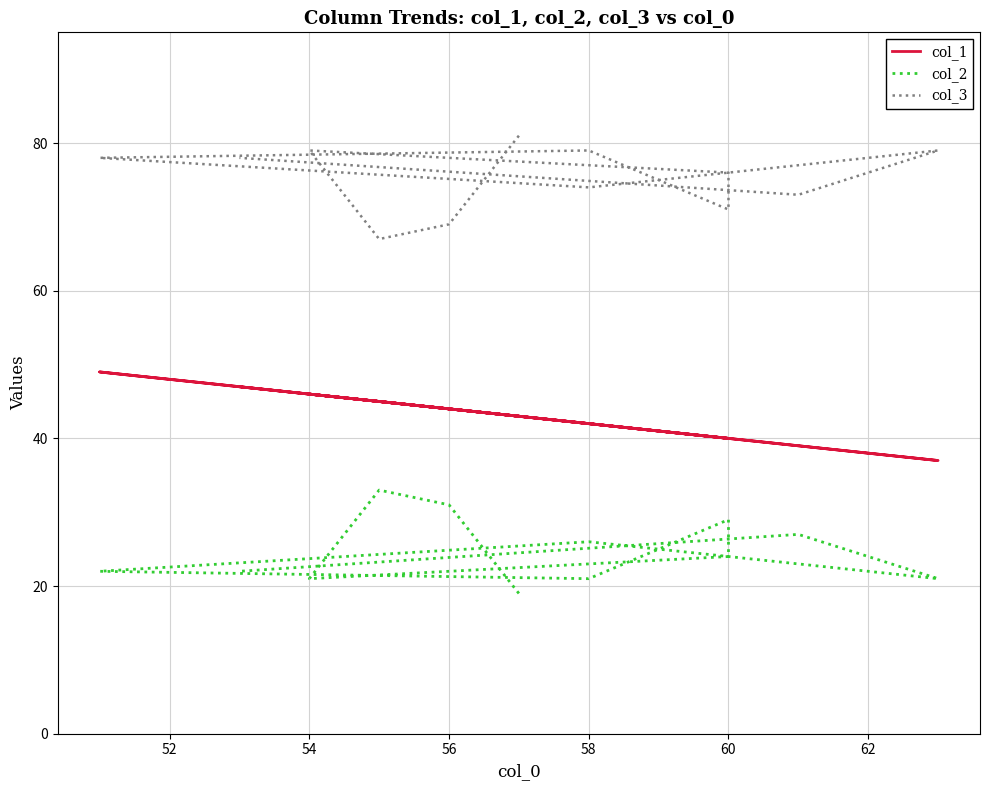

What is the minimum value for col_3?

67